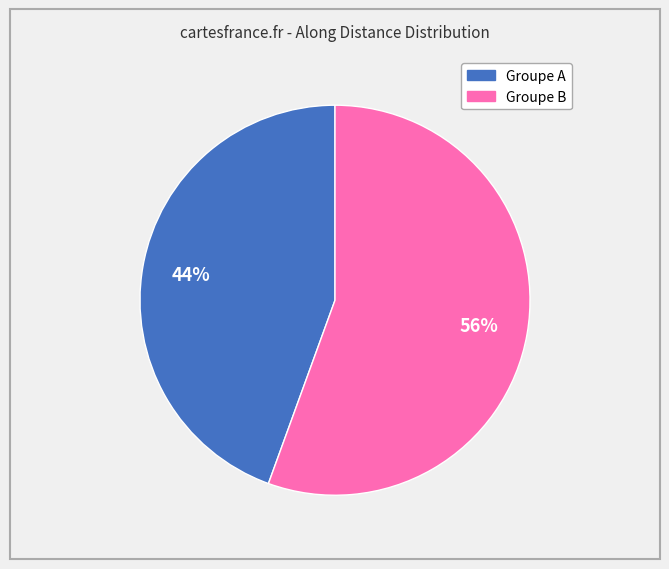

Does any single category account for the majority?

Yes